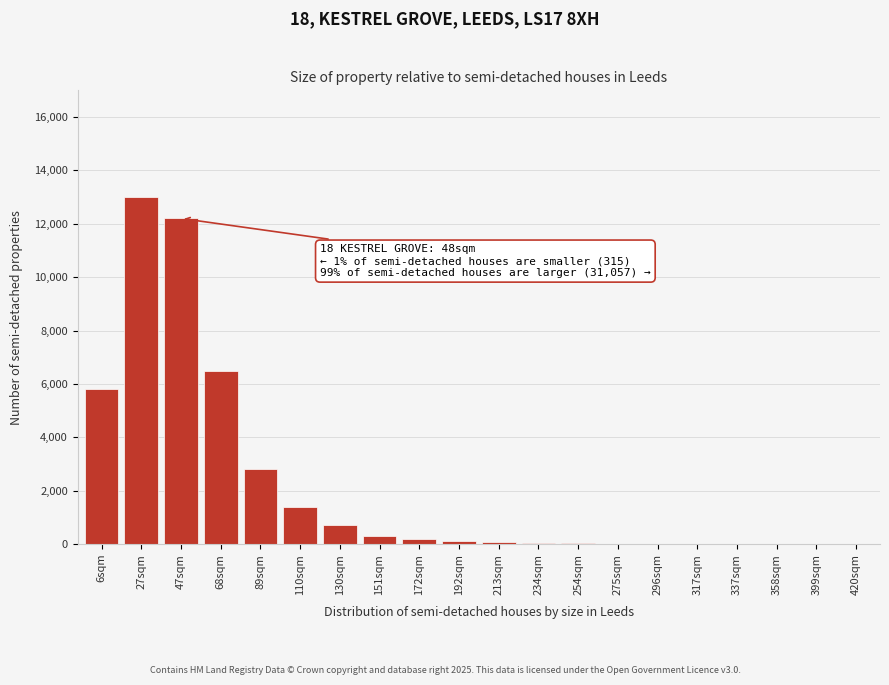

The value at 130sqm is 700. True or false?

True